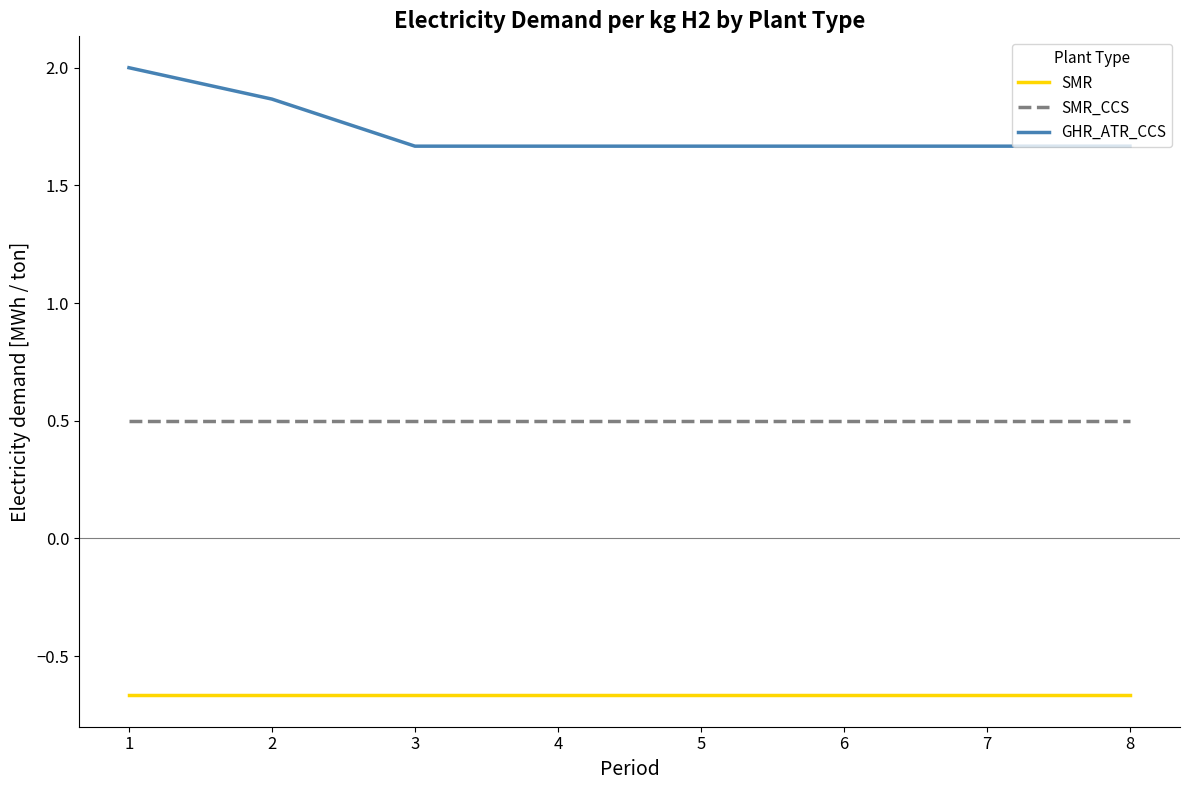

What is the spread (max minus min) of values at 8?

2.3